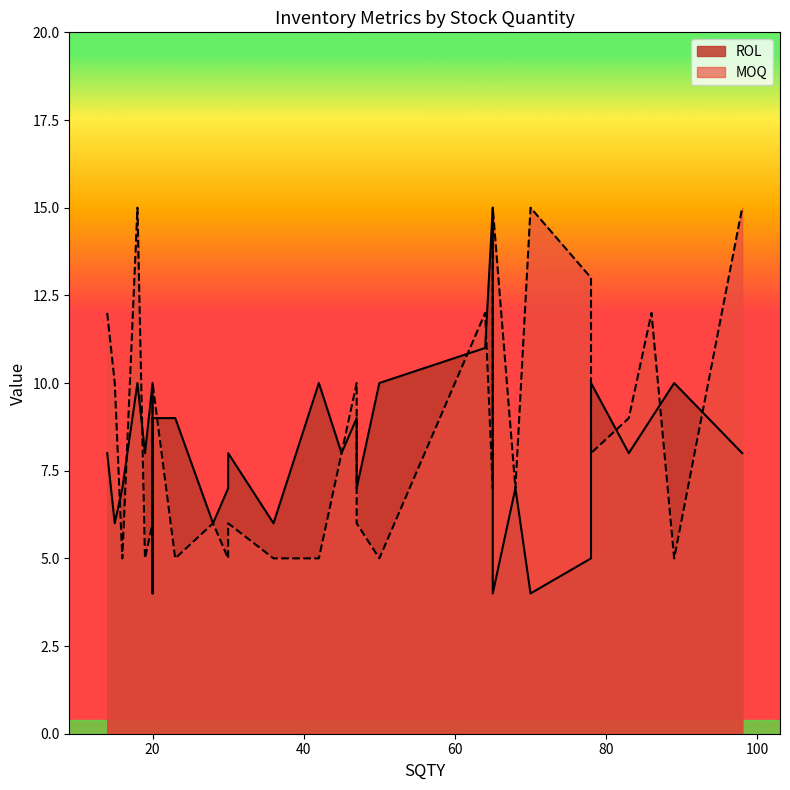

At which category is the sum across all series the highest?

18